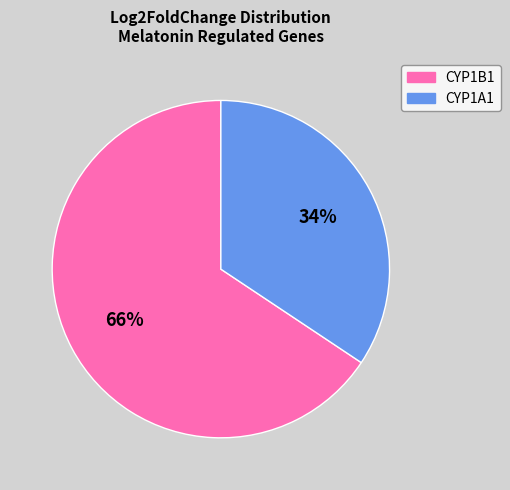

What is the largest slice in the pie chart?

CYP1B1